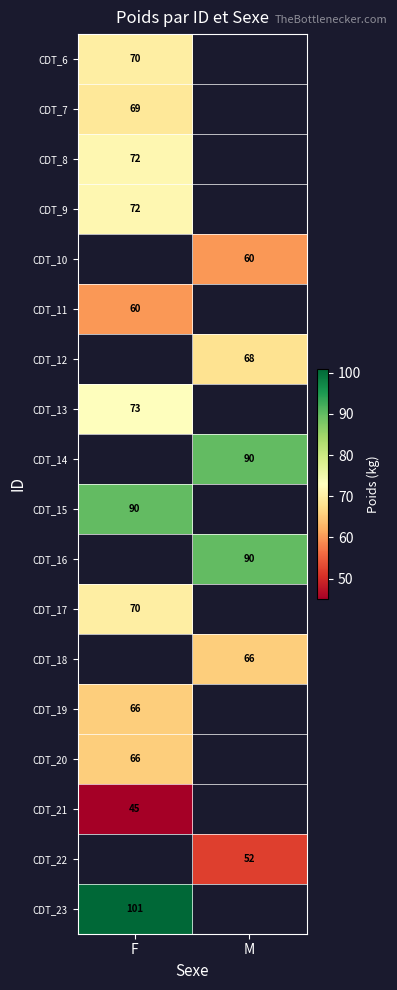

Is the value of CDT_13 at F greater than the value of CDT_7 at F?

Yes